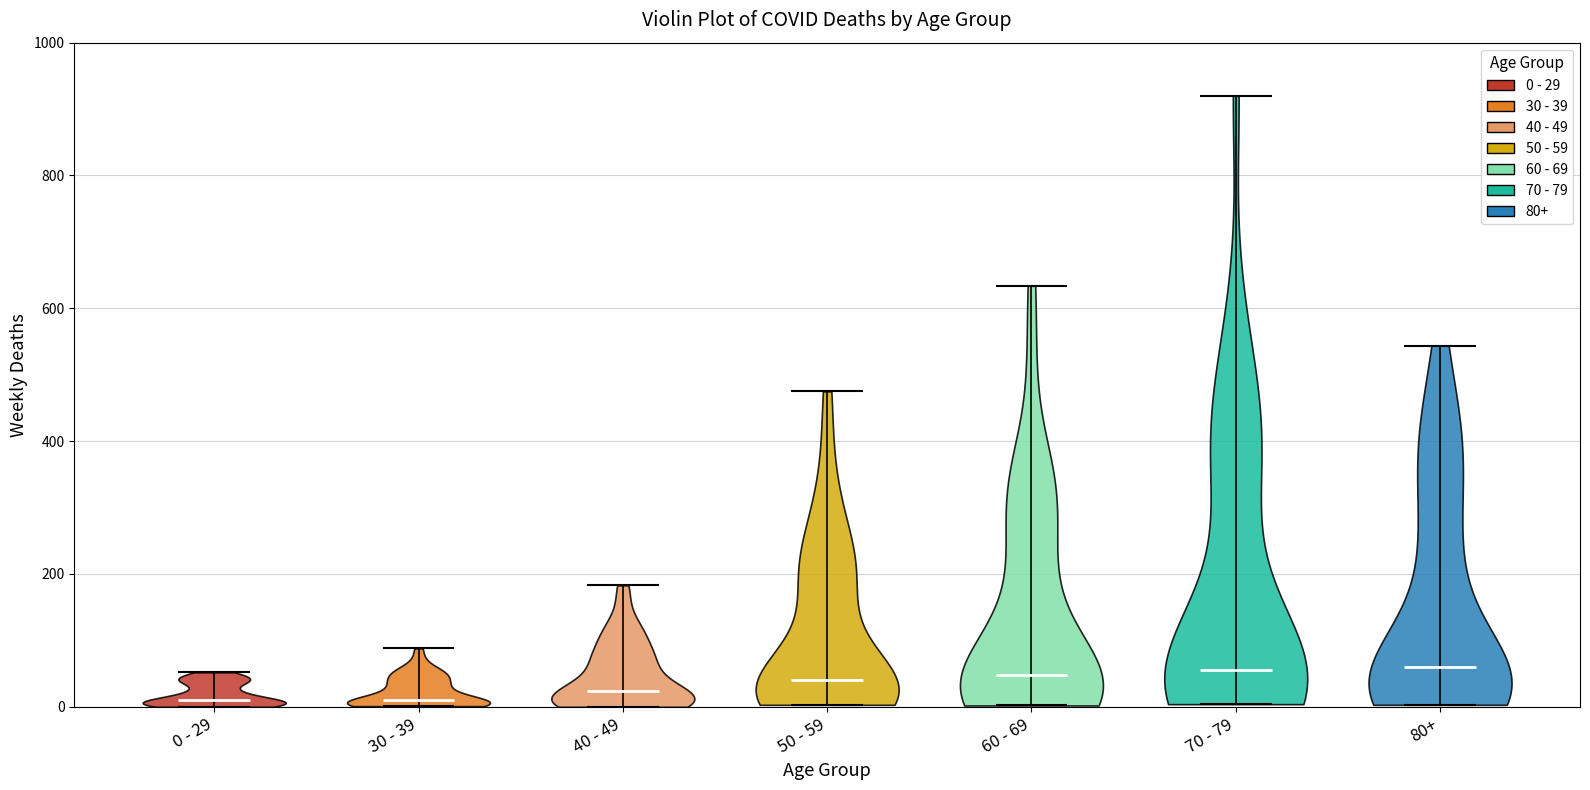

Reading left to right, read every violin against the y-axis: where its median line is, and the lowest and highest points it reaches. The values are not printed on the chart, so give them approximately, as read against the axis.

0 - 29: median line 20, lowest point 0, highest point 60
30 - 39: median line 20, lowest point 0, highest point 80
40 - 49: median line 20, lowest point 0, highest point 180
50 - 59: median line 40, lowest point 0, highest point 480
60 - 69: median line 40, lowest point 0, highest point 640
70 - 79: median line 60, lowest point 0, highest point 920
80+: median line 60, lowest point 0, highest point 540